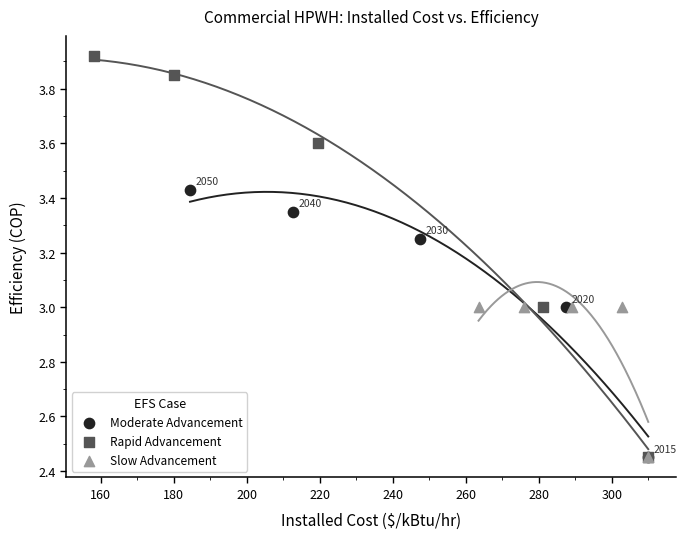

What are all the series names shown in the legend?

Moderate Advancement, Rapid Advancement, Slow Advancement